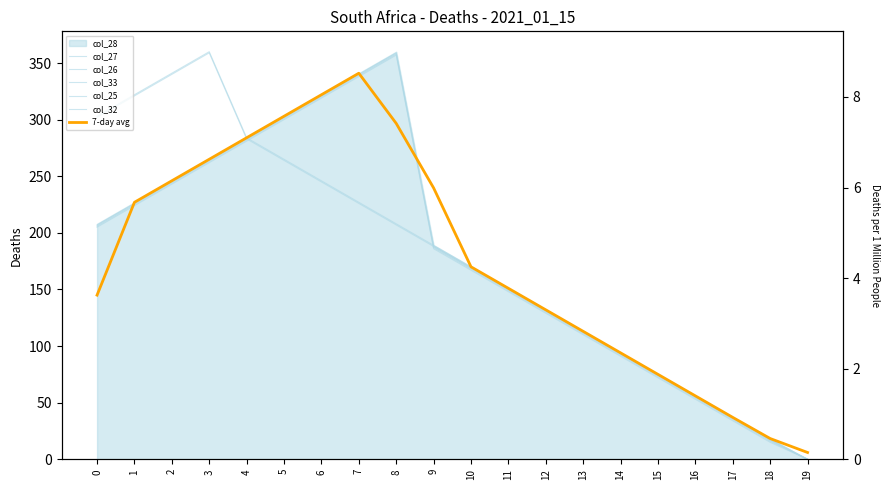

Reading left to right, extract all data points from this chart.

col_27: 207.0	226.0	245.0	264.0	283.0	302.0	321.0	340.0	359.0	188.0	169.0	150.0	131.0	112.0	93.0	74.0	55.0	36.0	17.0	0.0
col_26: 206.0	225.0	244.0	263.0	282.0	301.0	320.0	339.0	358.0	187.0	168.0	149.0	130.0	111.0	92.0	73.0	54.0	35.0	16.0	0.0
col_33: 303.0	322.0	341.0	360.0	284.0	265.0	246.0	227.0	208.0	189.0	170.0	151.0	132.0	113.0	94.0	75.0	56.0	37.0	18.0	0.0
col_25: 205.0	224.0	243.0	262.0	281.0	300.0	319.0	338.0	357.0	186.0	167.0	148.0	129.0	110.0	91.0	72.0	53.0	34.0	15.0	0.0
col_32: 302.0	321.0	340.0	359.0	283.0	264.0	245.0	226.0	207.0	188.0	169.0	150.0	131.0	112.0	93.0	74.0	55.0	36.0	17.0	0.0
7-day avg: 145.0	227.0	246.0	265.0	284.0	303.0	322.0	341.0	296.7	239.7	170.0	151.0	132.0	113.0	94.0	75.0	56.0	37.0	18.3	6.0